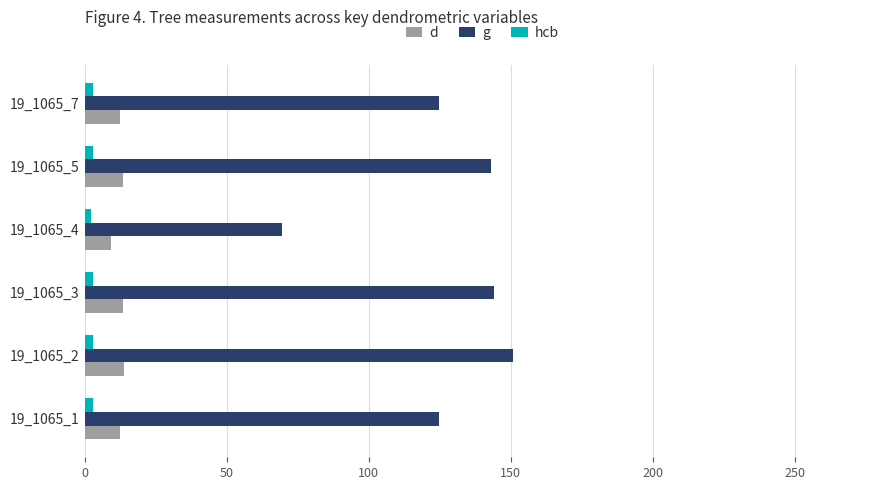

Which series has the largest total across all categories?

g